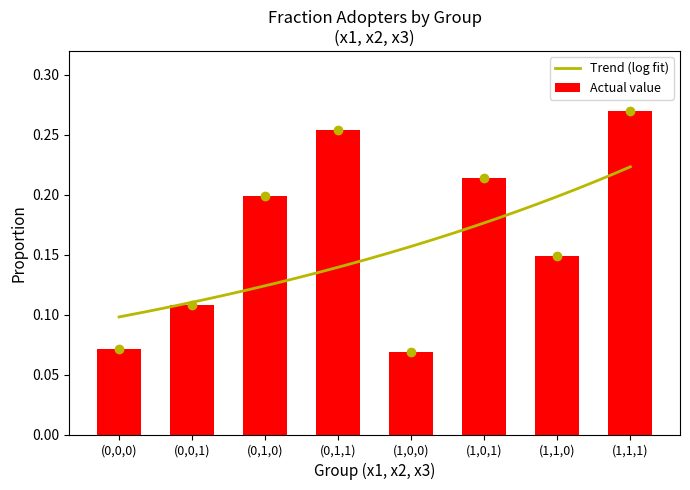

How many bars are there in total?

8